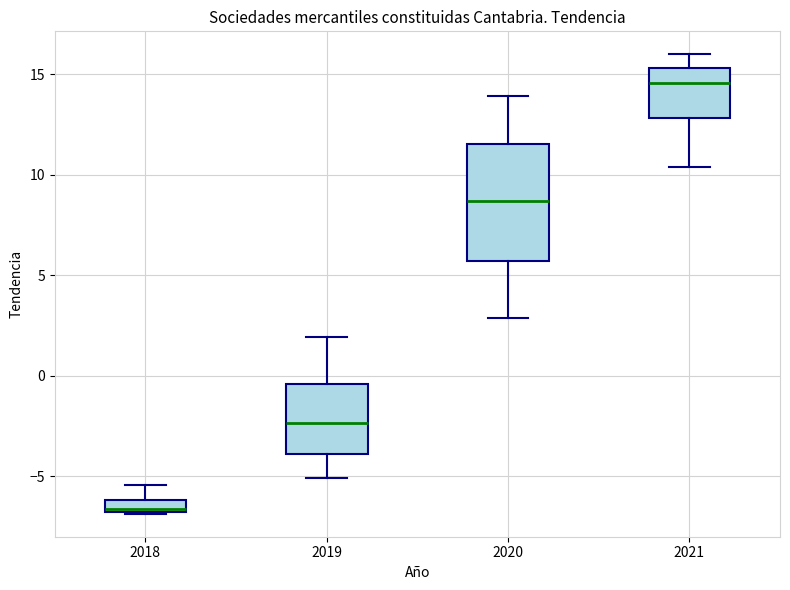

Which box is the tallest, from its lower edge to its upper edge?

2020